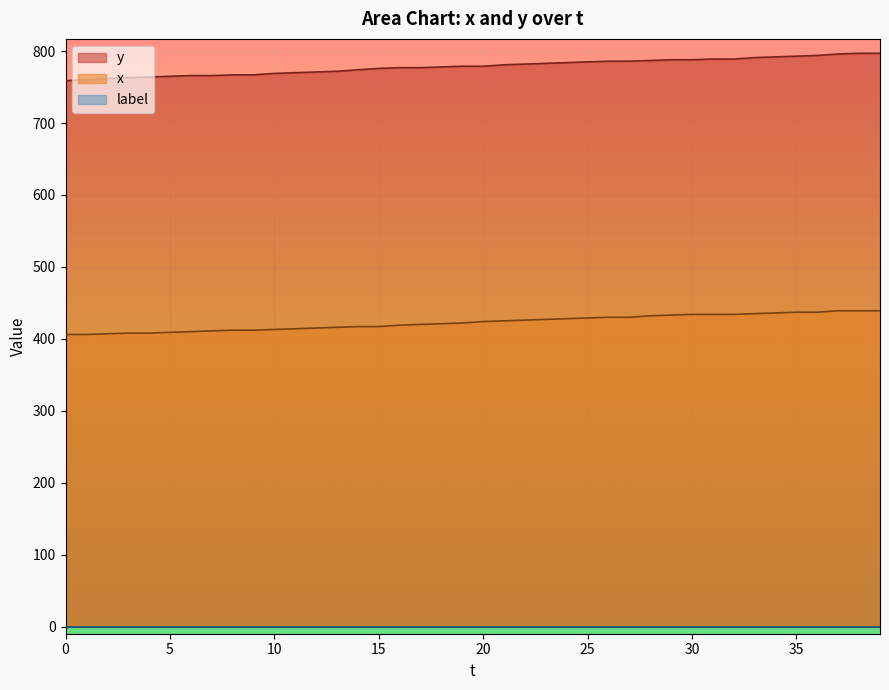

What is the average value of the y series?

779